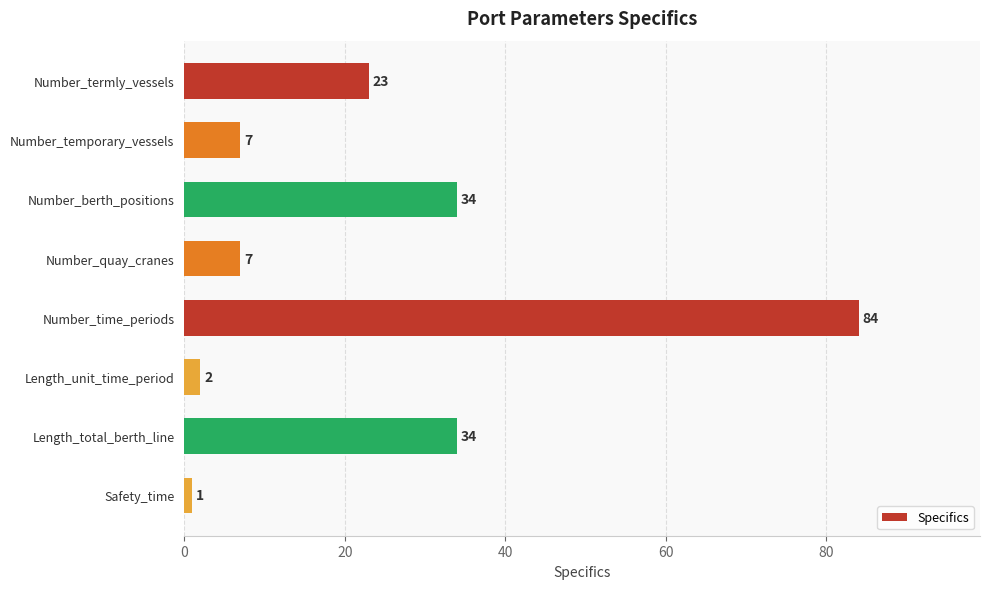

Read the value at Number_temporary_vessels, to the nearest 5.

5